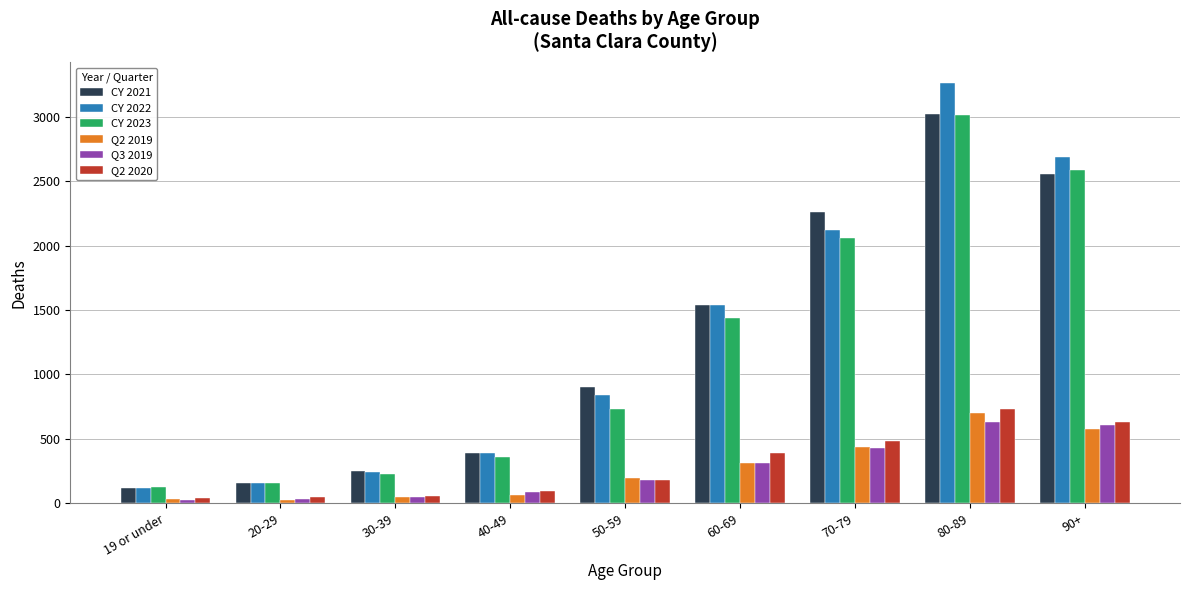

What is the label of the 3rd bar from the right?

70-79